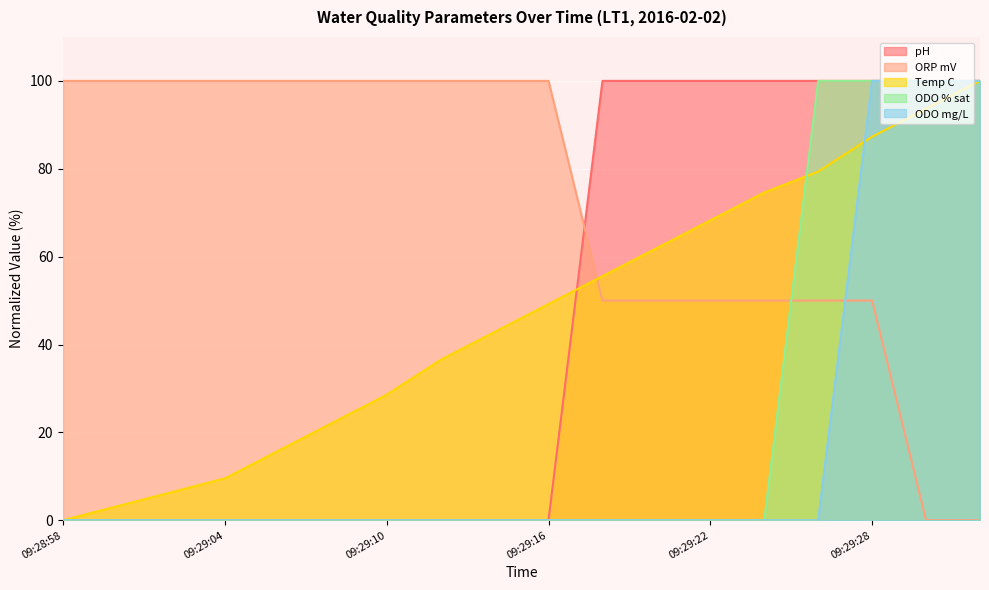

Read the ORP mV value at 09:29:04.

100.0